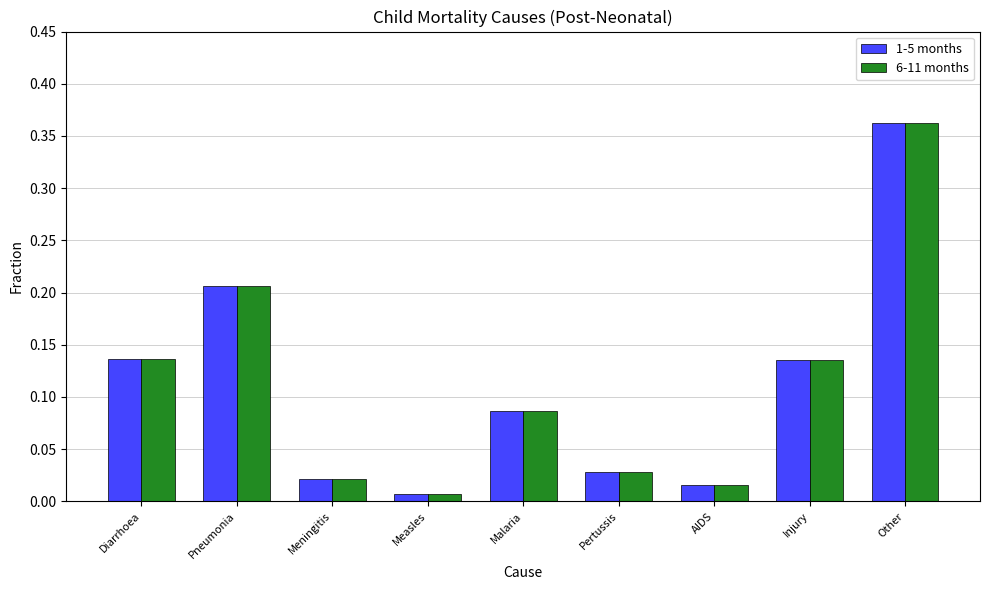

Which category has the lowest value in the 1-5 months series?

Measles